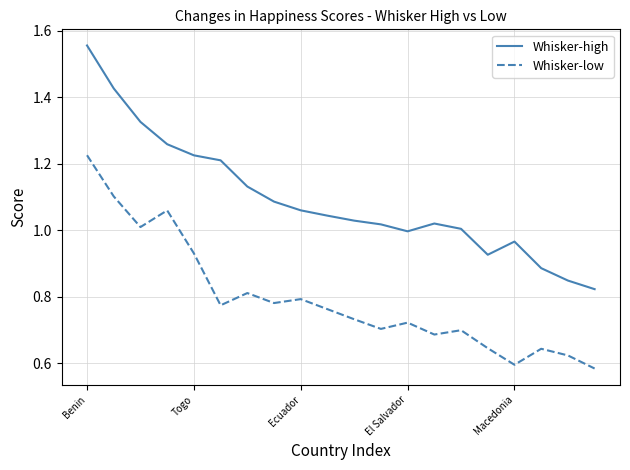

Which series has the largest total across all categories?

Whisker-high